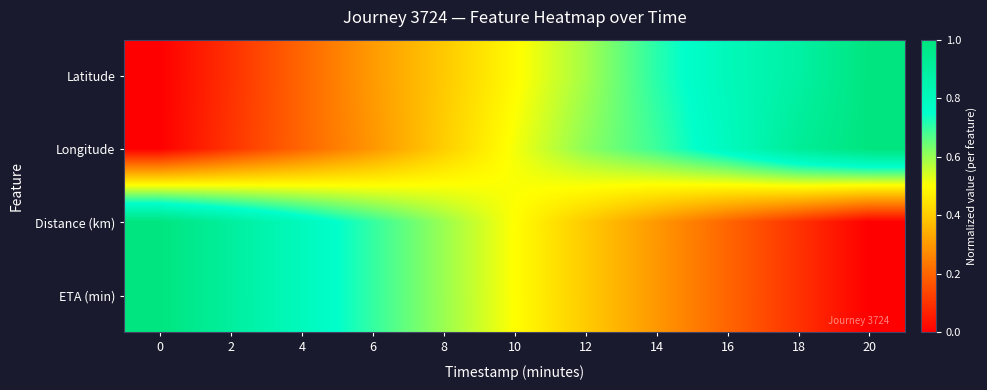

Reading left to right, what are all the values shown in this chart?

Latitude: 0=0.0	2=0.1	4=0.2	6=0.3	8=0.4	10=0.5	12=0.6	14=0.7	16=0.8	18=0.9	20=1.0
Longitude: 0=0.0	2=0.1	4=0.2	6=0.3	8=0.4	10=0.5	12=0.6	14=0.7	16=0.8	18=0.9	20=1.0
Distance (km): 0=1.0	2=0.9	4=0.8	6=0.7	8=0.6	10=0.5	12=0.4	14=0.3	16=0.2	18=0.1	20=0.0
ETA (min): 0=1.0	2=0.9	4=0.8	6=0.7	8=0.6	10=0.5	12=0.4	14=0.3	16=0.2	18=0.1	20=0.0